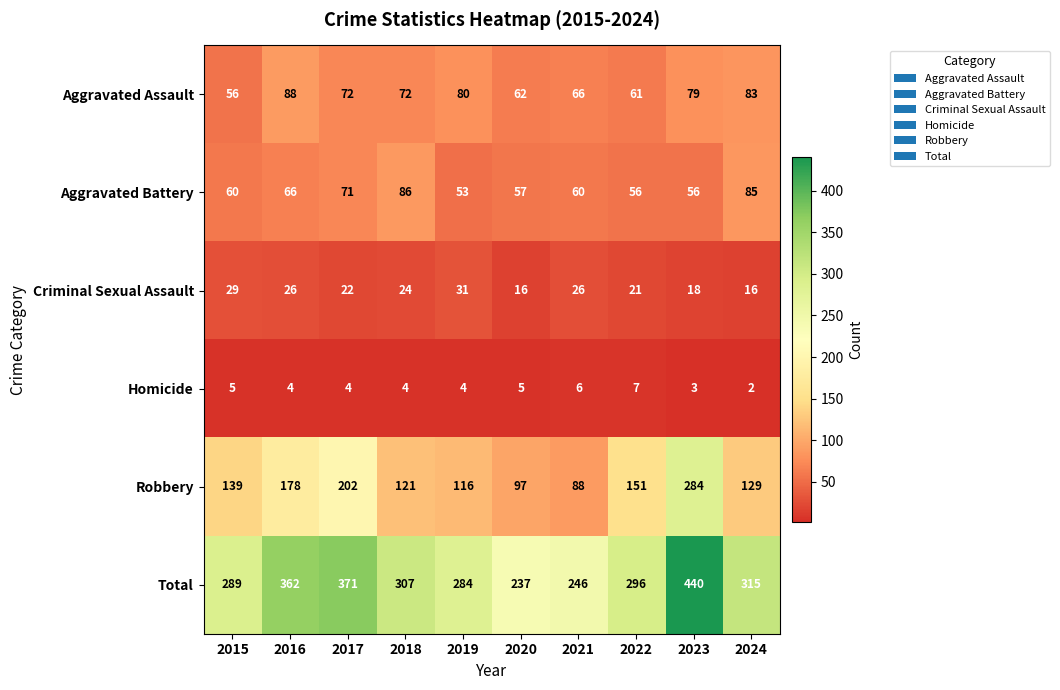

Where does the Total series first go above 307?

2016